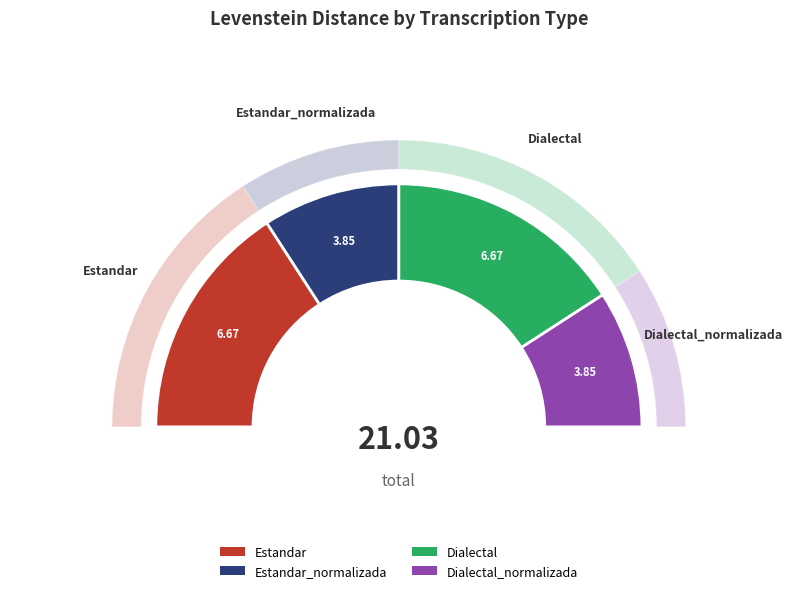

What percentage do Estandar and Dialectal together represent?

63.4%